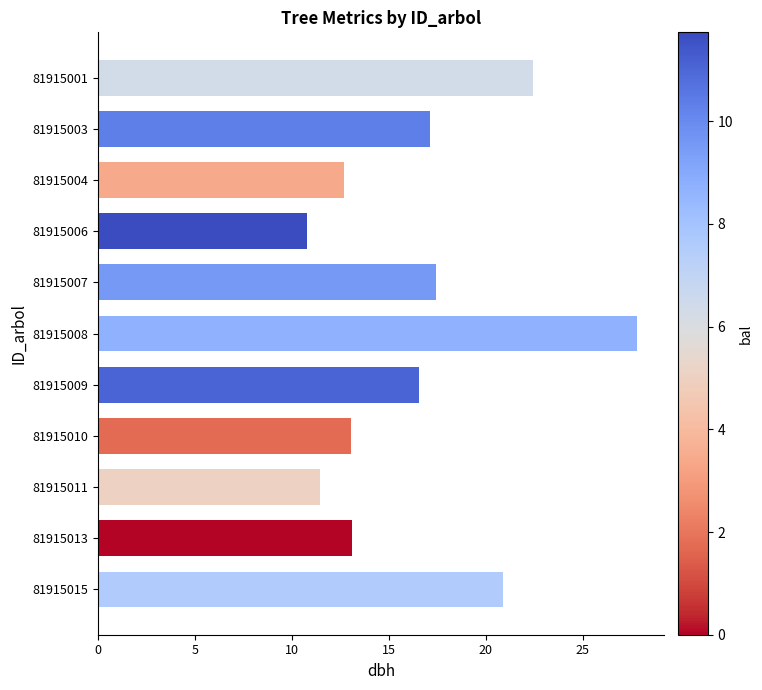

The value at 81915006 is 17.2. True or false?

False